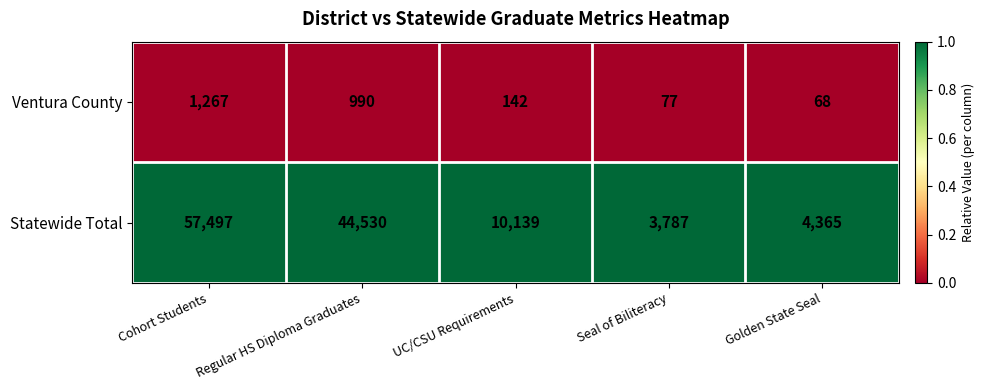

What is the maximum value shown in the chart?

57497